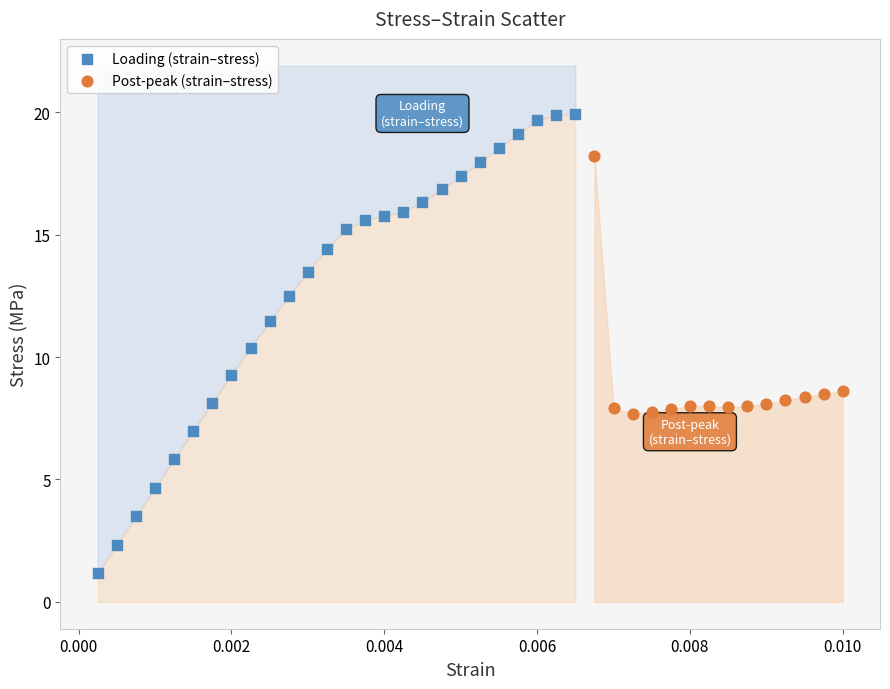

Which series reaches the minimum Y coordinate?

Loading (strain–stress)